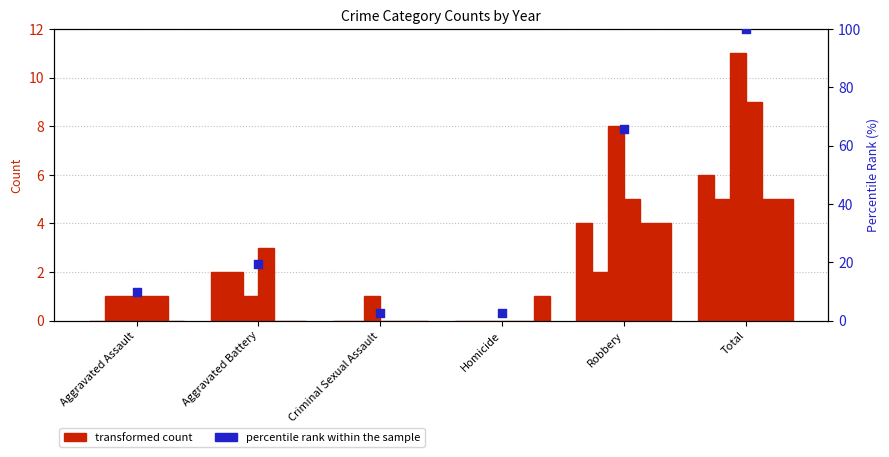

What is the ratio of the value at Aggravated Assault to the value at Aggravated Battery?

0.5